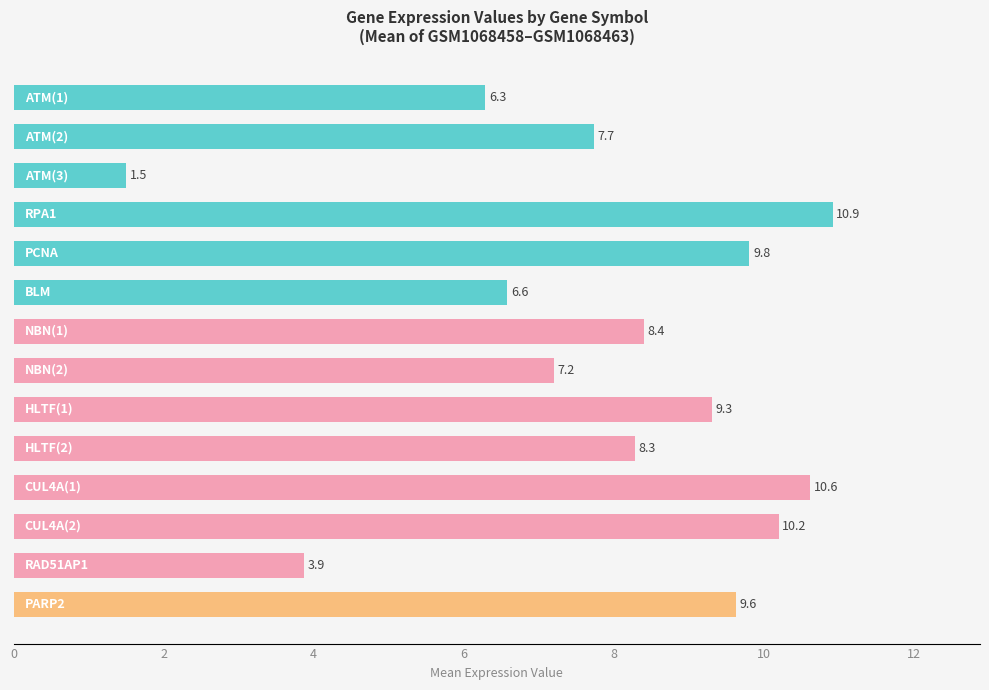

Reading top to bottom, extract all data points from this chart.

6.3	7.7	1.5	10.9	9.8	6.6	8.4	7.2	9.3	8.3	10.6	10.2	3.9	9.6